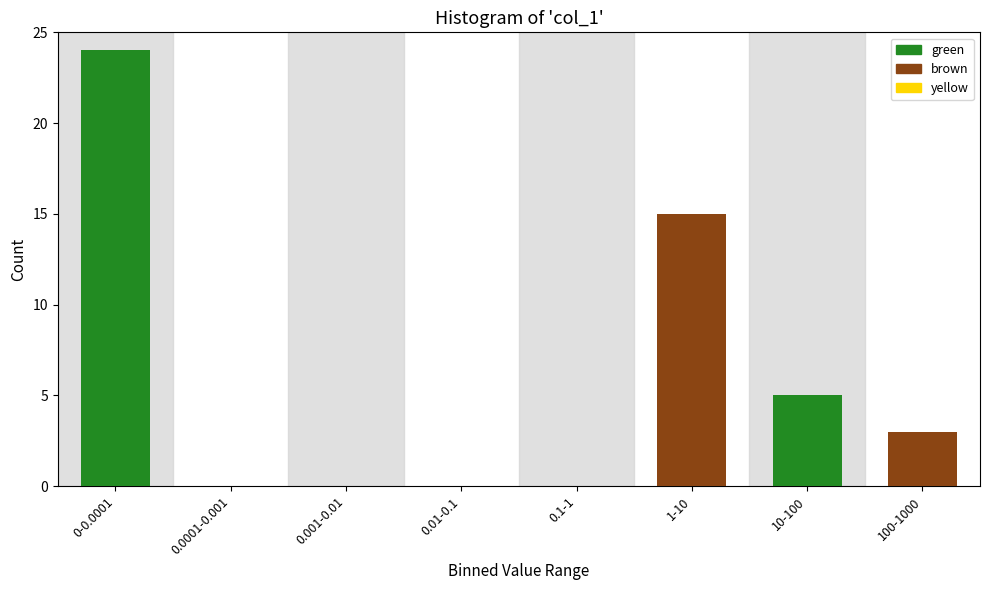

Reading left to right, list all the values displayed in this chart.

0-0.0001=24	0.0001-0.001=0	0.001-0.01=0	0.01-0.1=0	0.1-1=0	1-10=15	10-100=5	100-1000=3